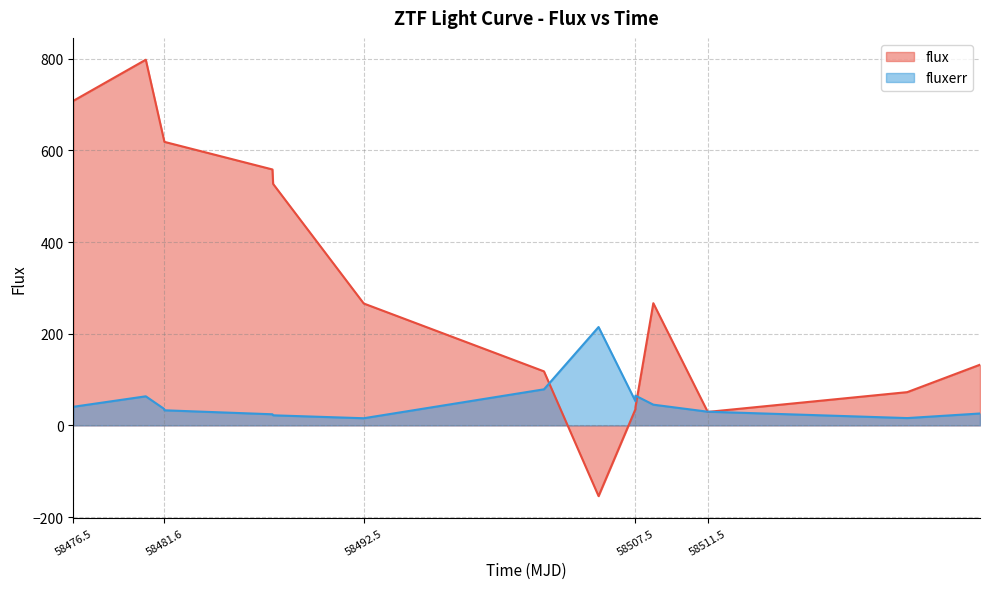

How many interior local peaks does the flux series have?

2